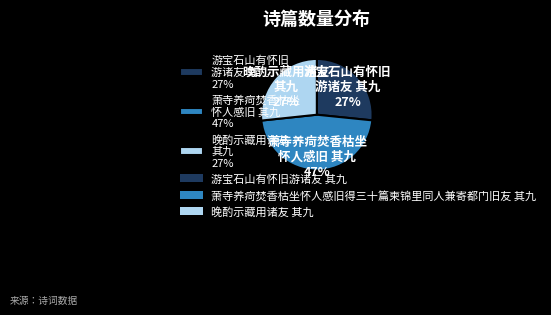

True or false: 晚酌示藏用诸友 其九 27% accounts for 35% of the total.

False